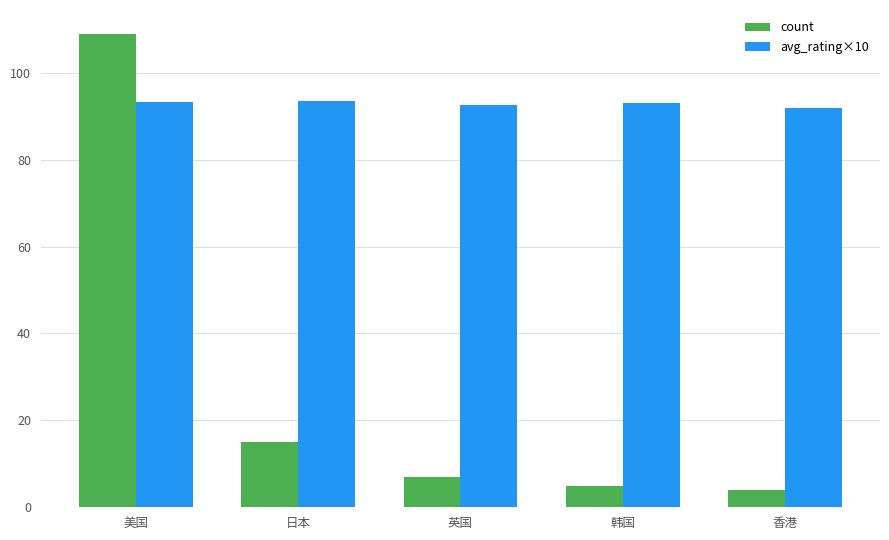

How many groups of bars are there?

5